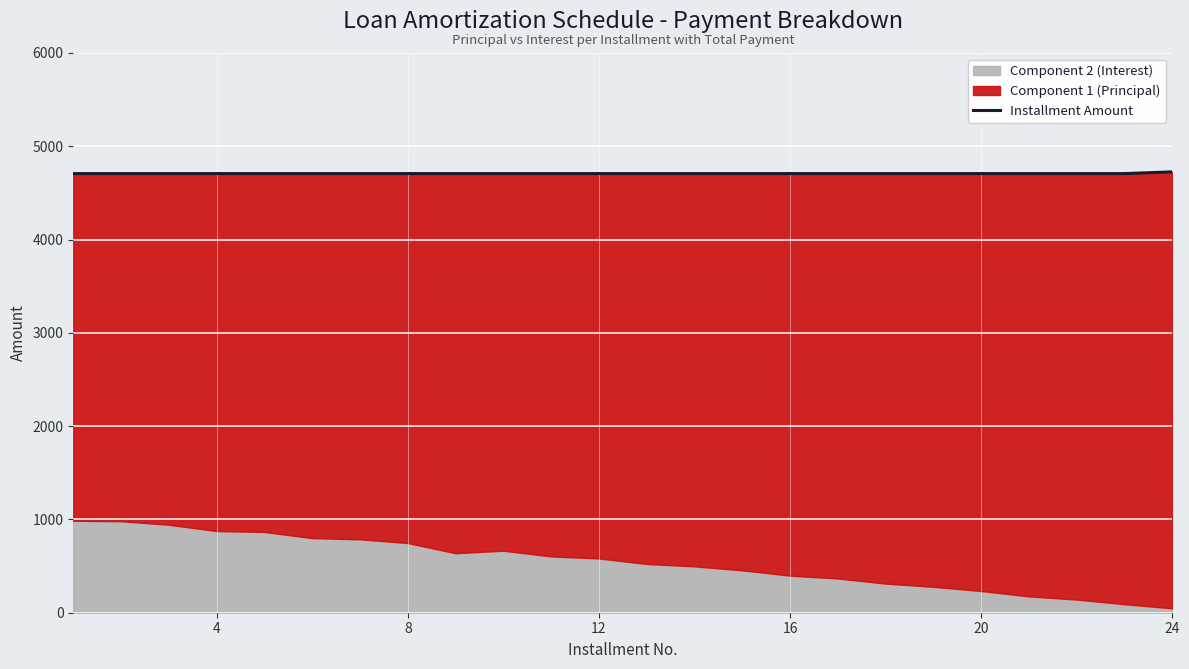

What is the approximate value at 4?

4707.4